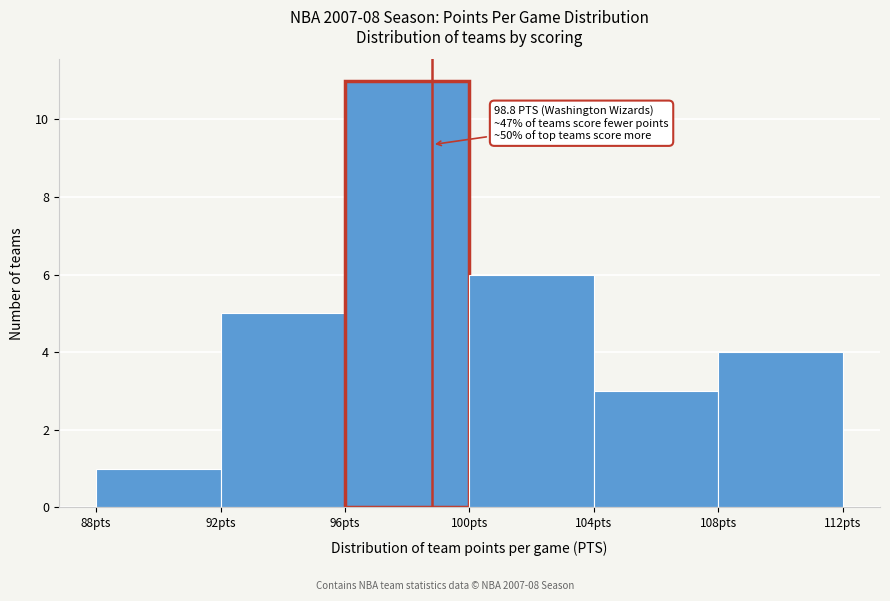

Over which range of the x-axis is the bar tallest?

96 to 100